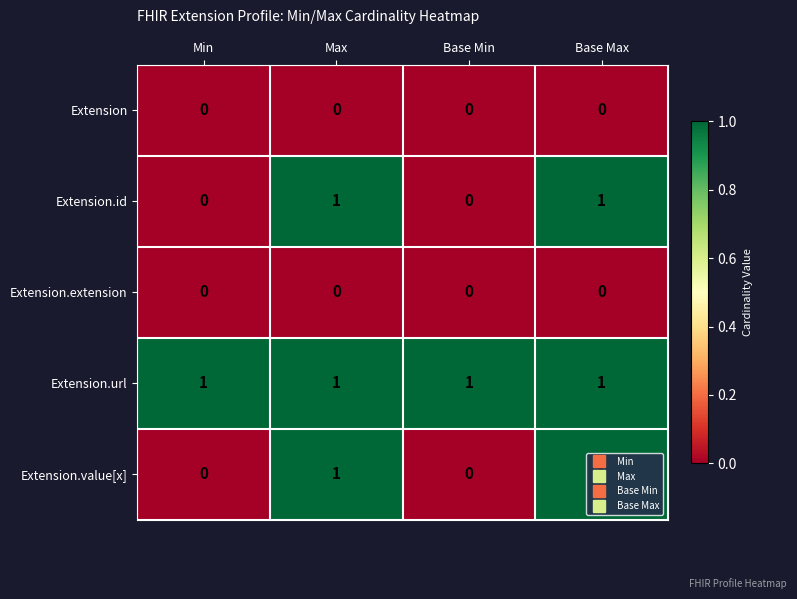

Is it true that Extension.url equals 1 at Min?

True